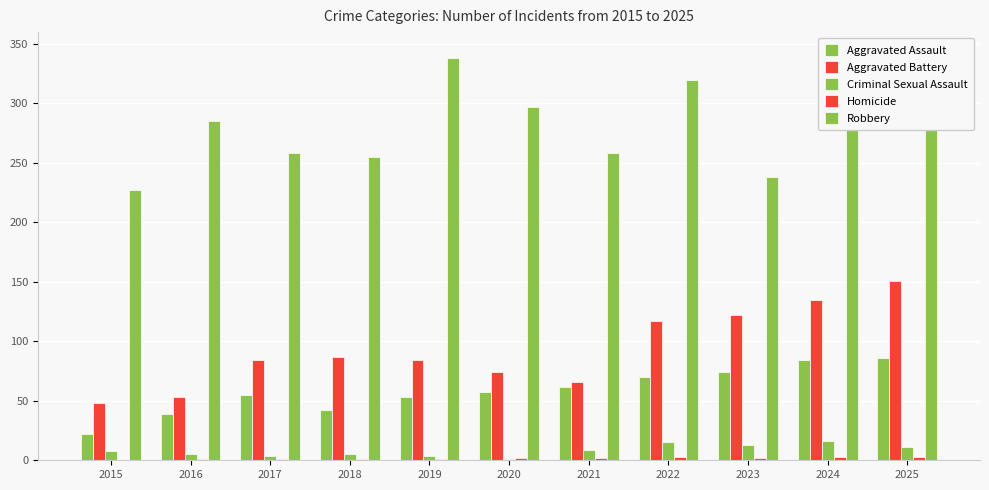

How many categories are shown in the chart?

11